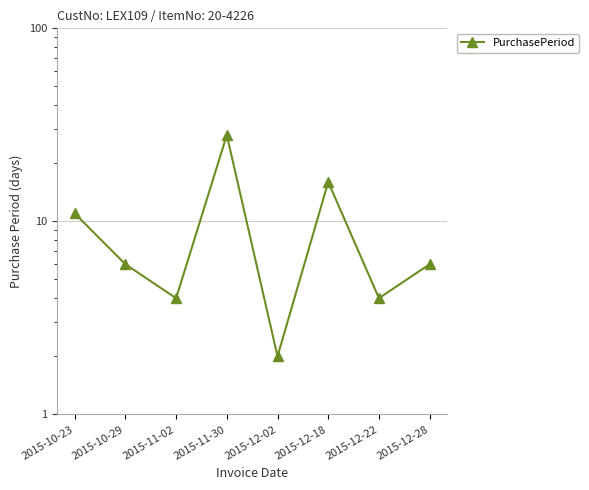

How many points are lower than both their immediate neighbors (excluding endpoints)?

3